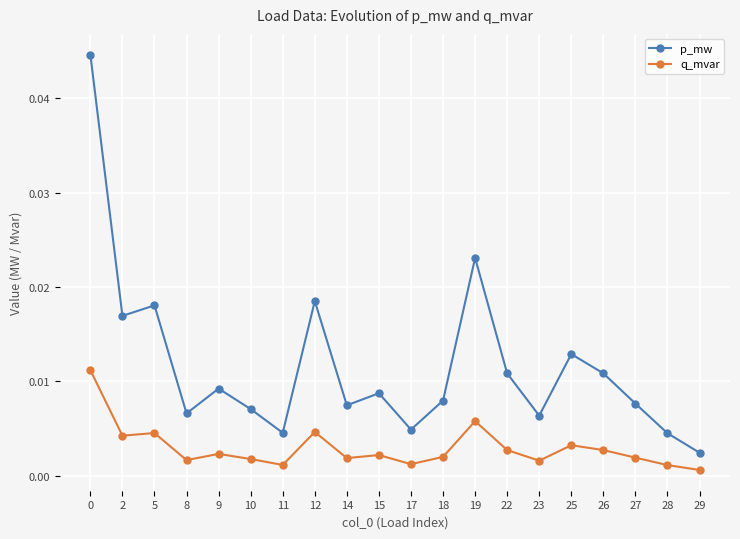

Where is p_mw nearest to the value 0?

29